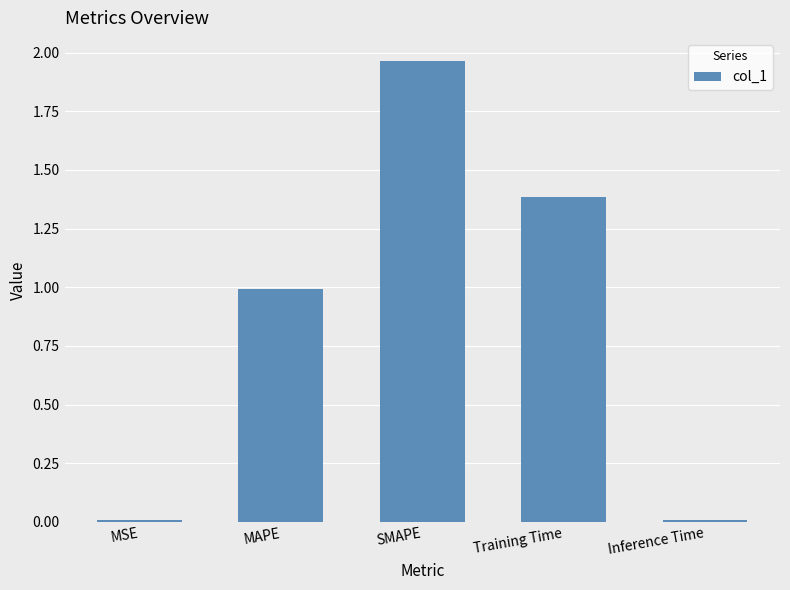

What value does the data have at Training Time?

1.4